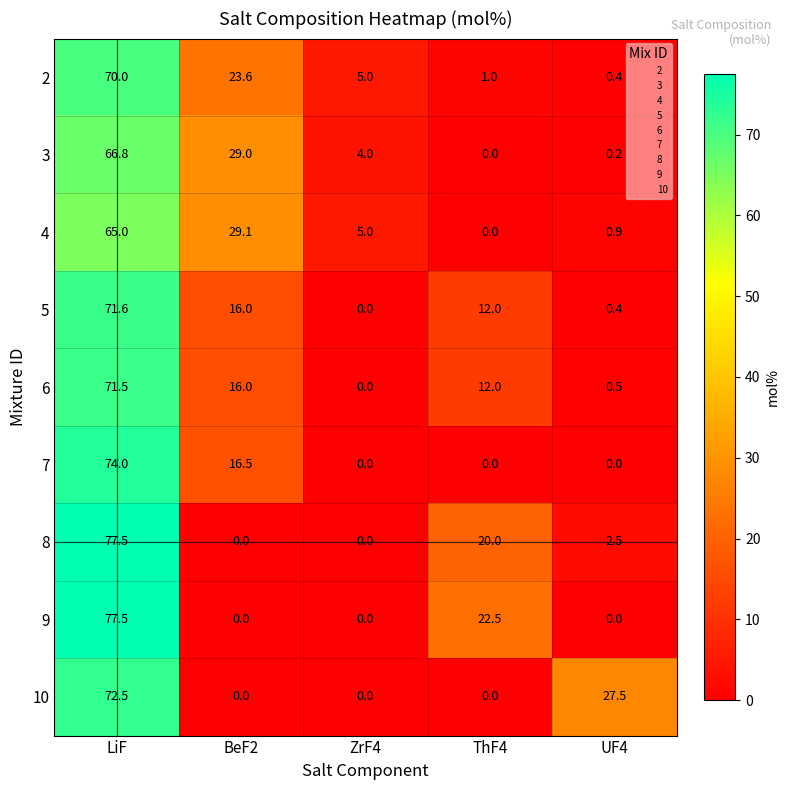

At which label does 4 reach its peak?

LiF